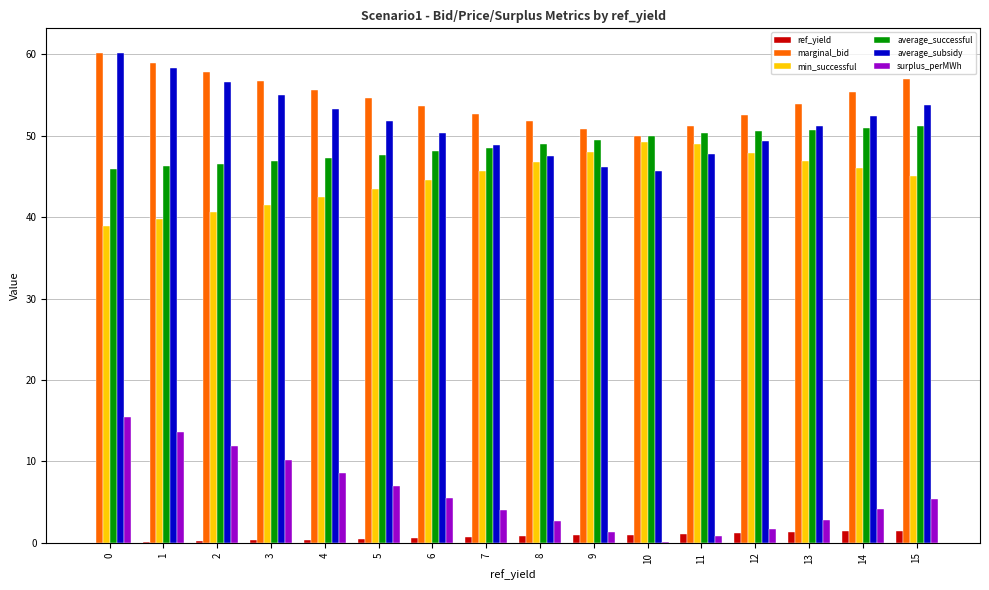

What is the sum of all ref_yield values?

12.0